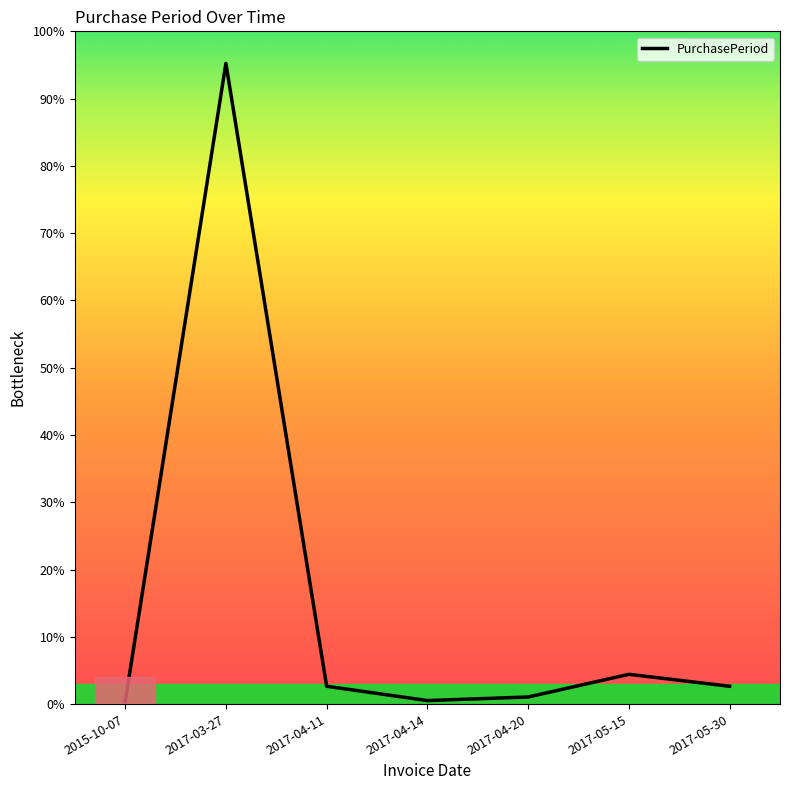

The chart shows a value of 15 at 2017-04-11. True or false?

True